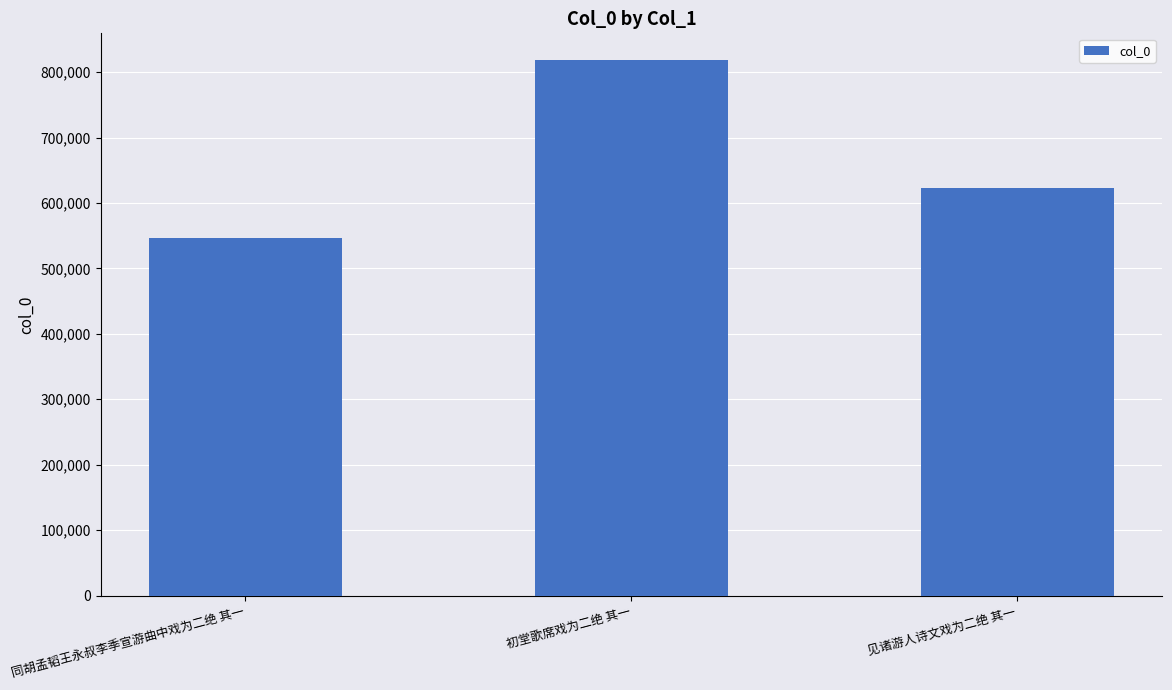

Which label corresponds to the smallest value in the chart?

同胡孟韬王永叔李季宣游曲中戏为二绝 其一